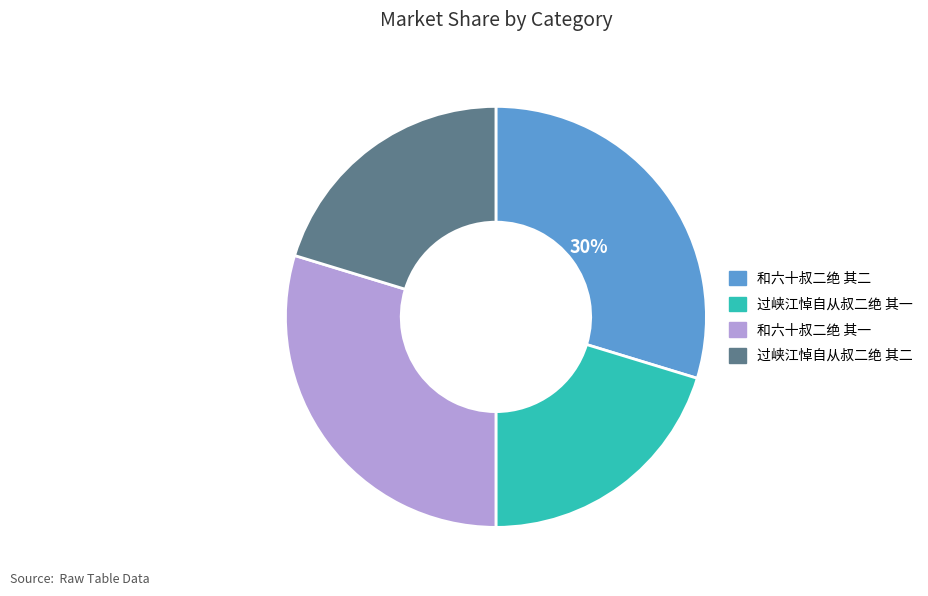

Is there any slice that represents more than half of the pie?

No